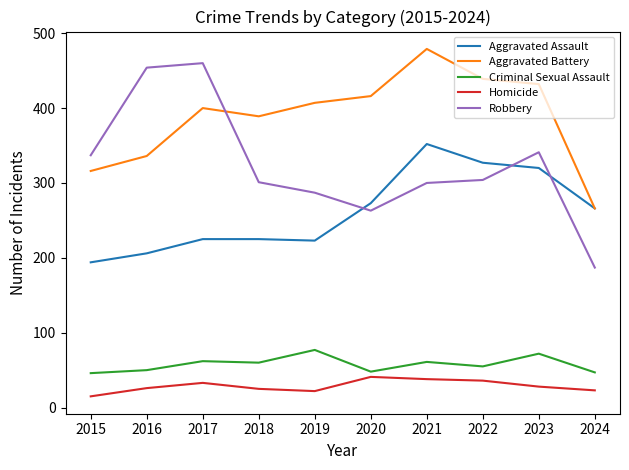

List the series in order of their peak value, lowest first.

Homicide, Criminal Sexual Assault, Aggravated Assault, Robbery, Aggravated Battery